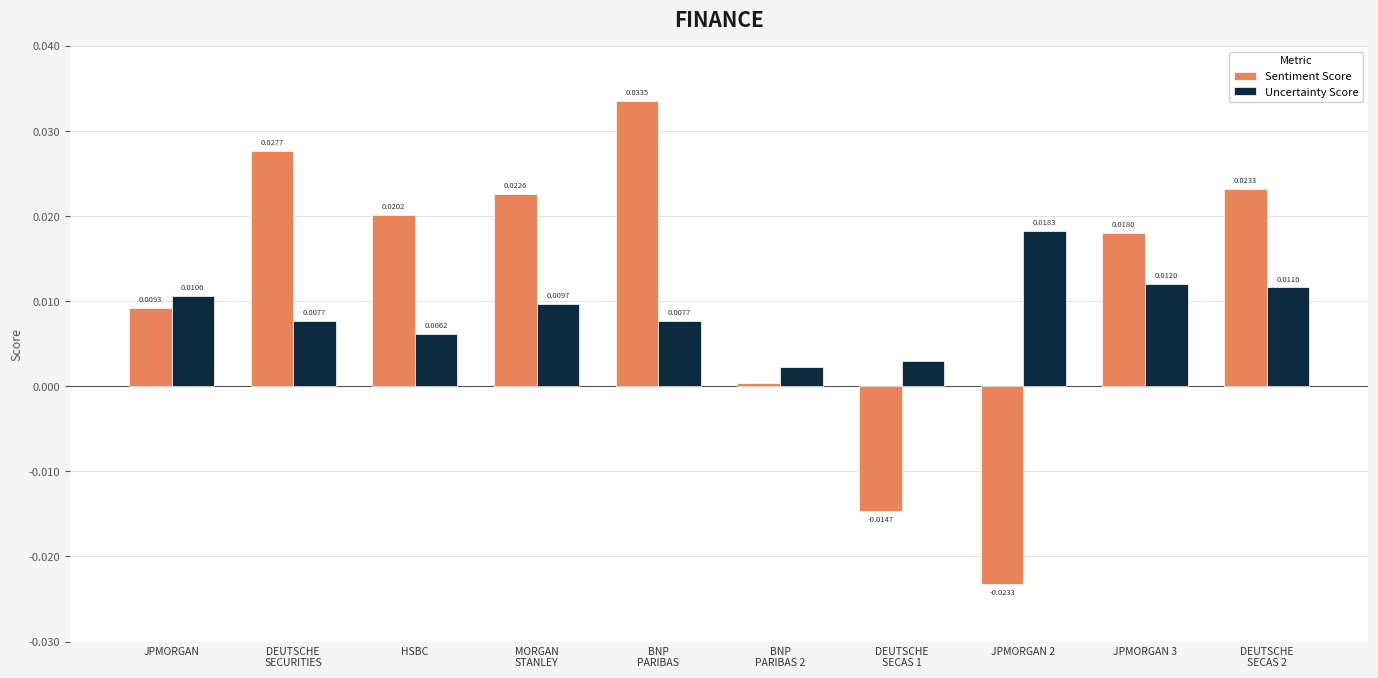

List the series in order of their peak value, lowest first.

Uncertainty Score, Sentiment Score